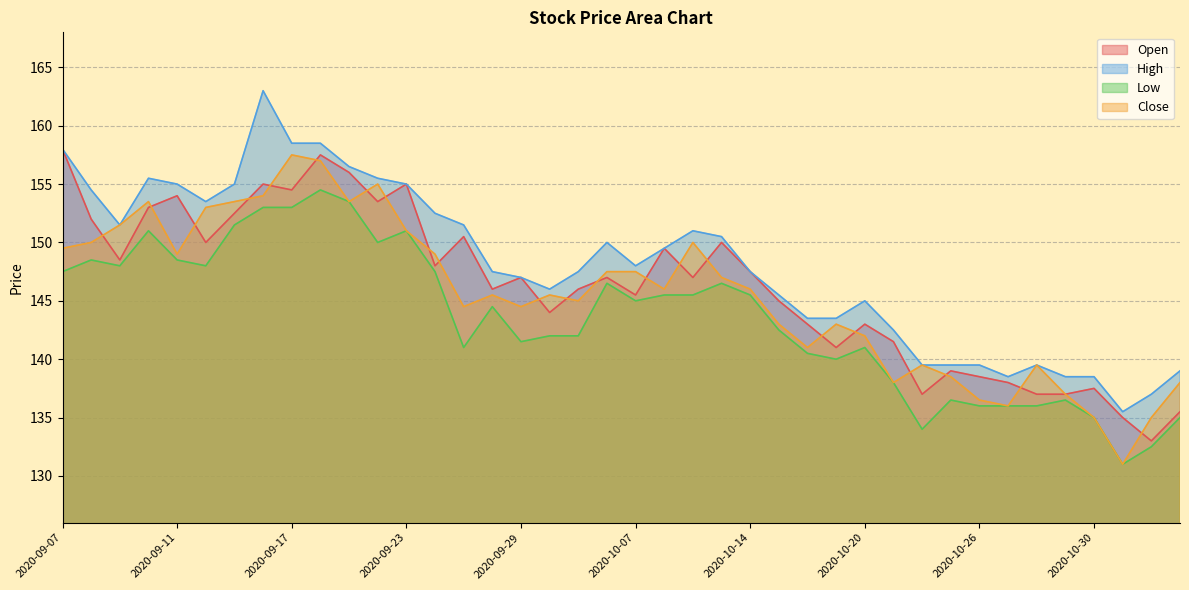

True or false: High and Open intersect in this chart.

False